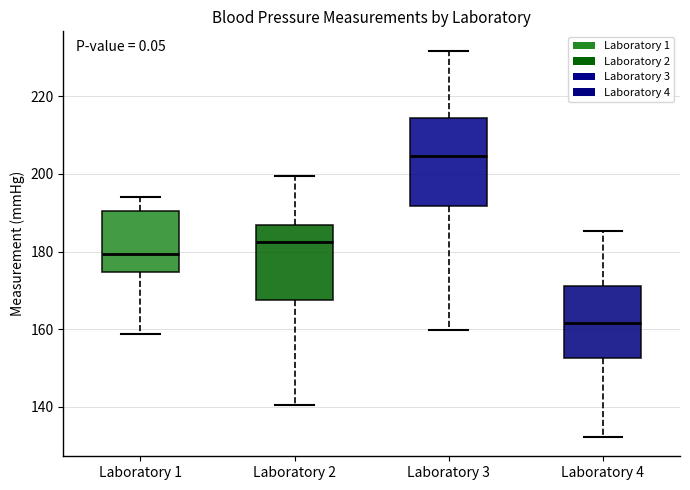

Comparing the boxes themselves (not the whiskers), which one is the tallest?

Laboratory 3